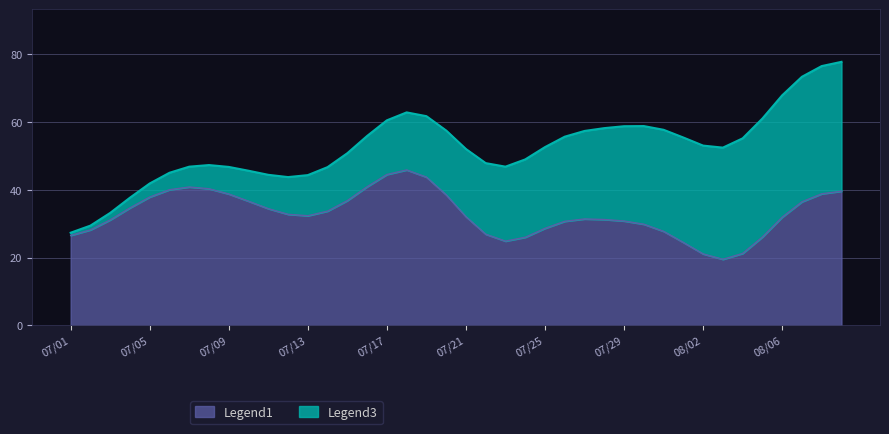

What is the difference between the Legend3 values at 2015/07/06 and 2015/08/09?

34